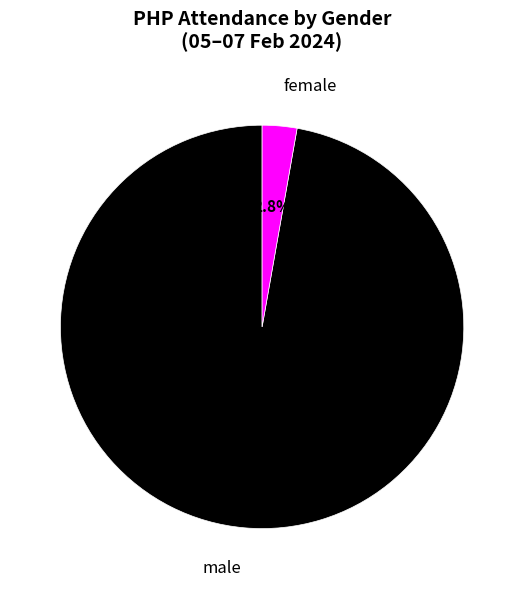

Is there a majority slice in this chart?

Yes